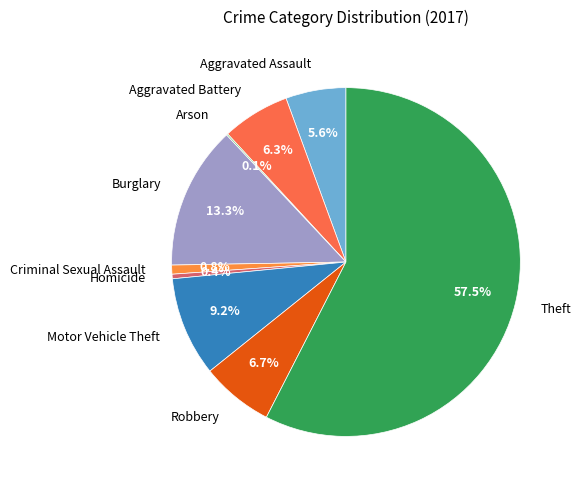

Is Homicide the majority of the pie?

No